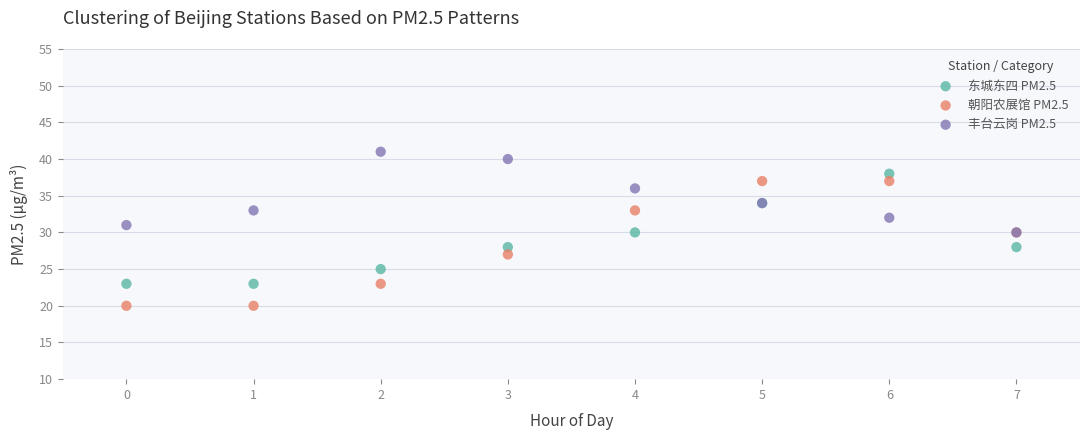

What are all the series names shown in the legend?

东城东四 PM2.5, 朝阳农展馆 PM2.5, 丰台云岗 PM2.5